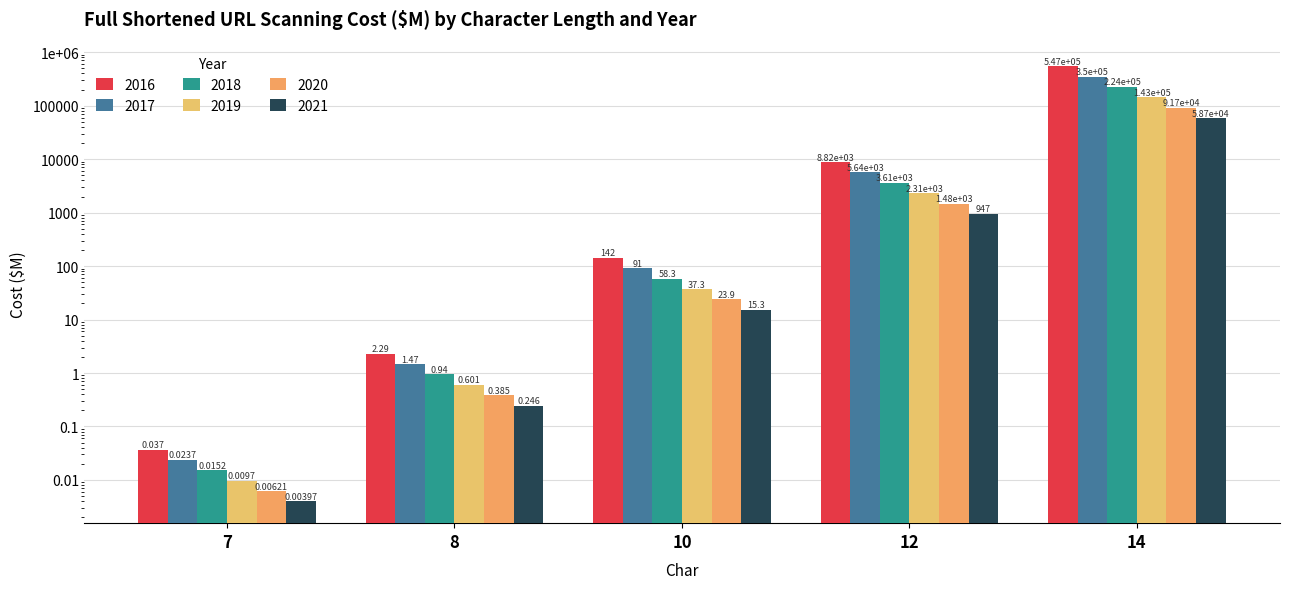

Reading left to right, list all the values displayed in this chart.

2016: 0.0	2.3	142.2	8818.1	546724.4
2017: 0.0	1.5	91.0	5643.6	349903.6
2018: 0.0	0.9	58.3	3611.9	223938.3
2019: 0.0	0.6	37.3	2311.6	143320.5
2020: 0.0	0.4	23.9	1479.4	91725.1
2021: 0.0	0.2	15.3	946.8	58704.1